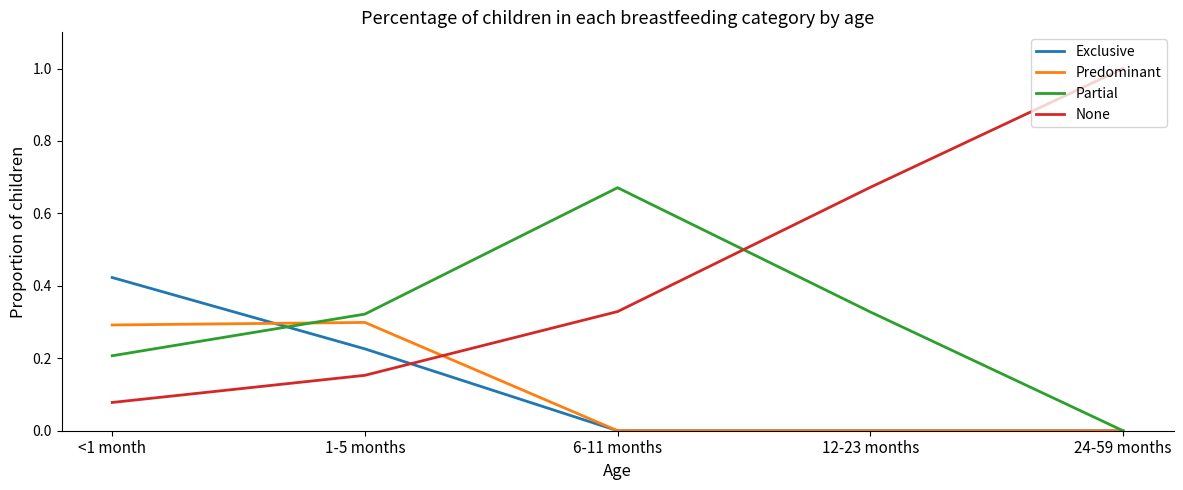

What is the maximum value for None?

1.0